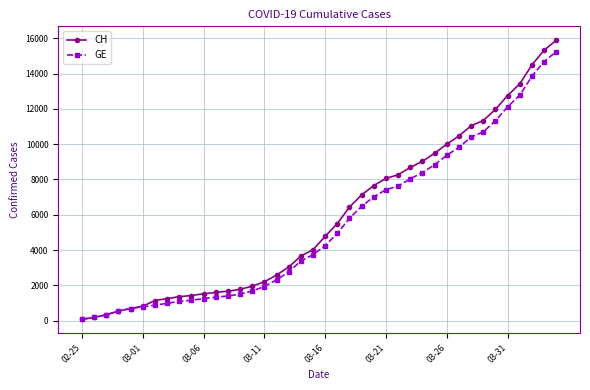

Which series has the widest spread of values?

CH